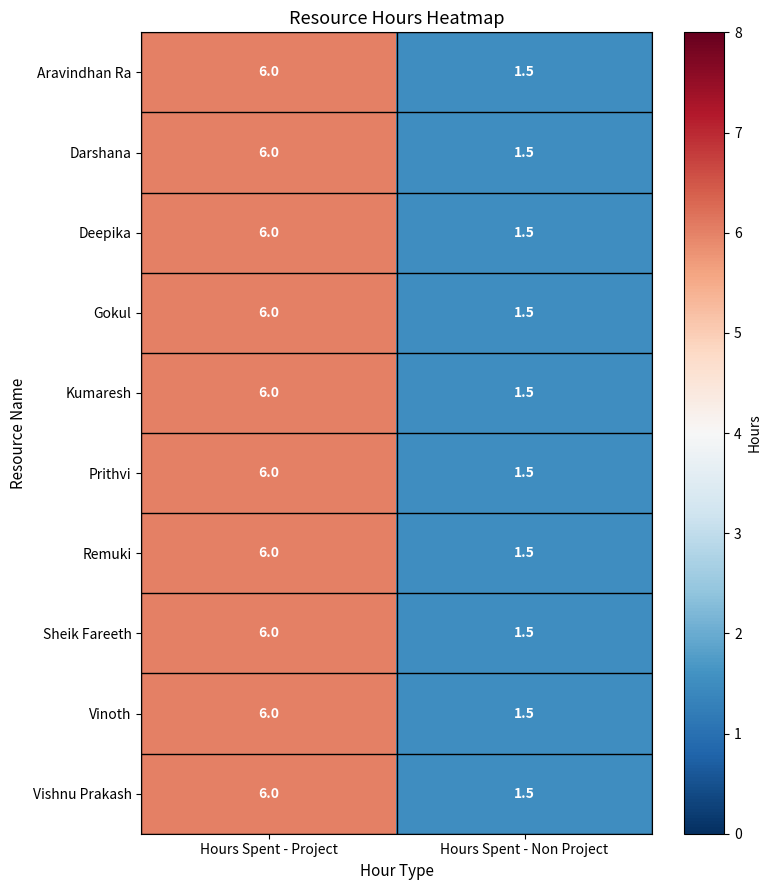

What is the average value of the Gokul series?

3.8